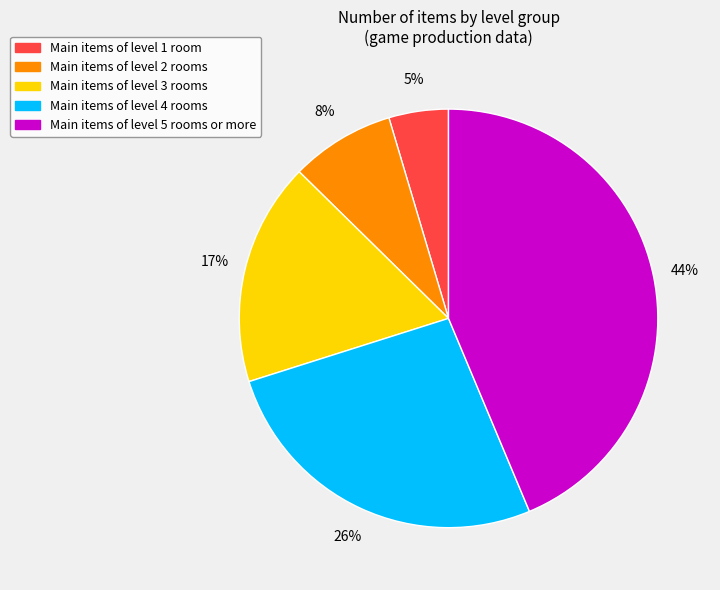

To the nearest percent, what is the average slice percentage?

20%